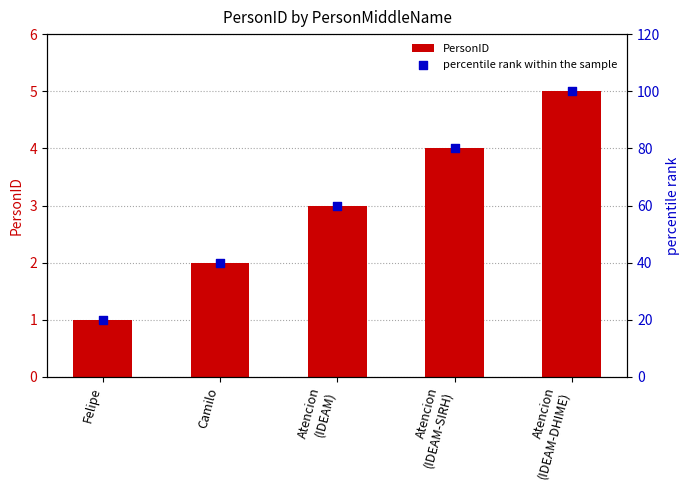

What is the total value across all series at Camilo?

42